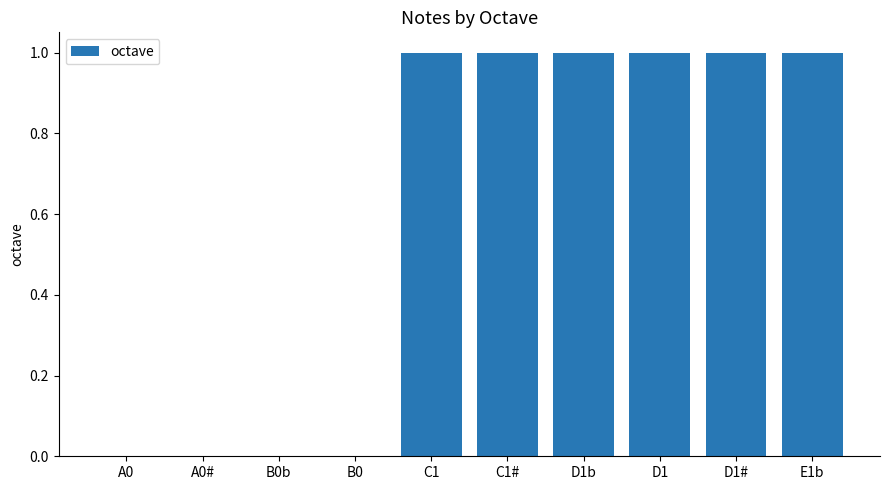

Is it true that the value at C1 is 1?

True